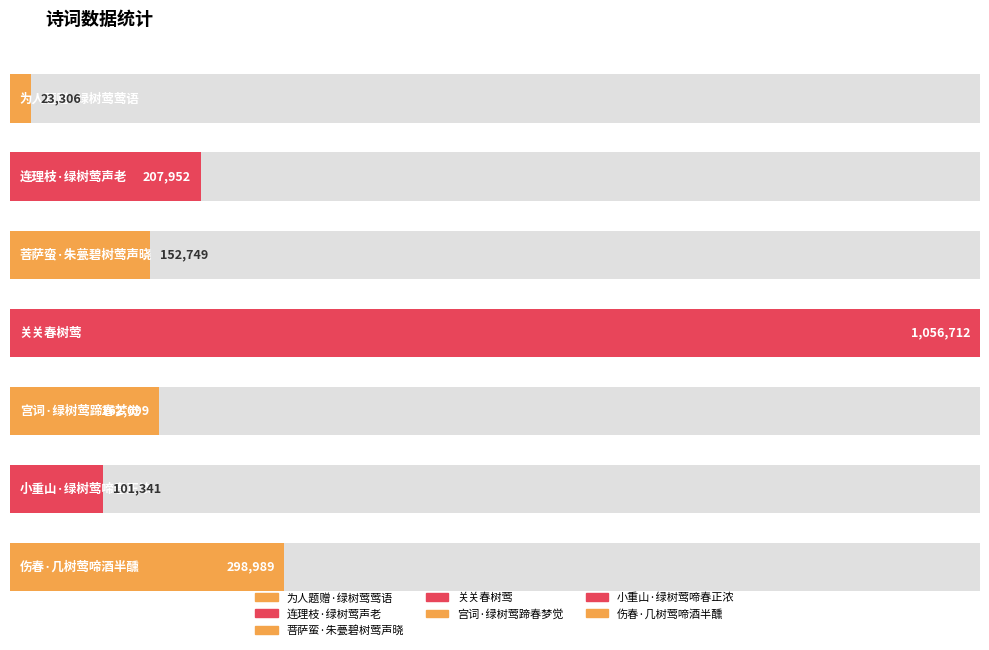

At which category does the chart reach its peak across all series?

关关春树莺